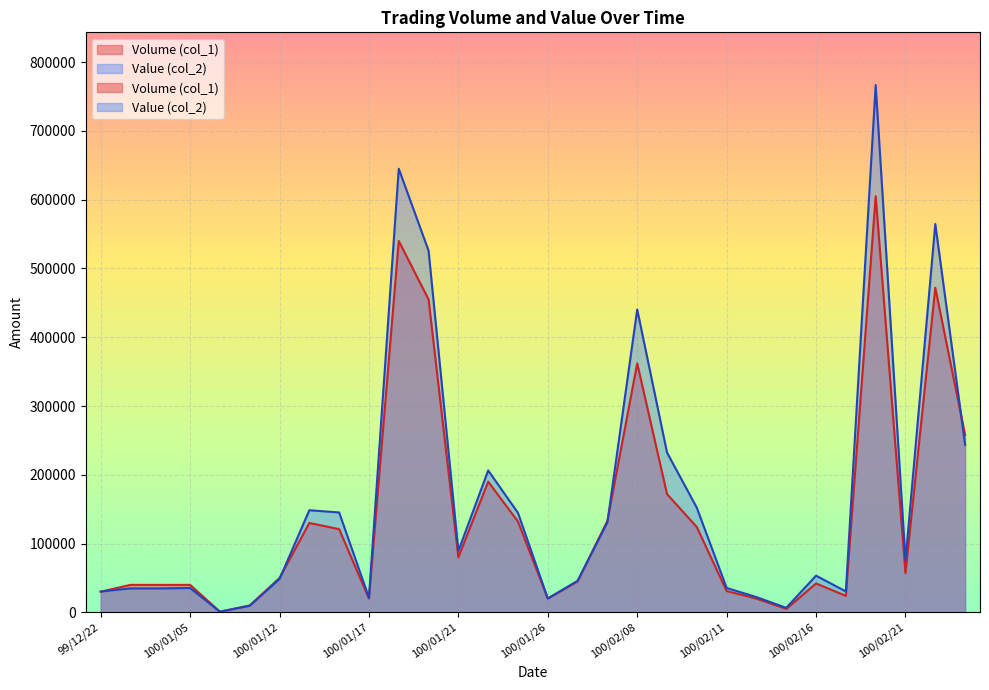

At which category does Volume (col_1) reach its first local valley?

100/01/06